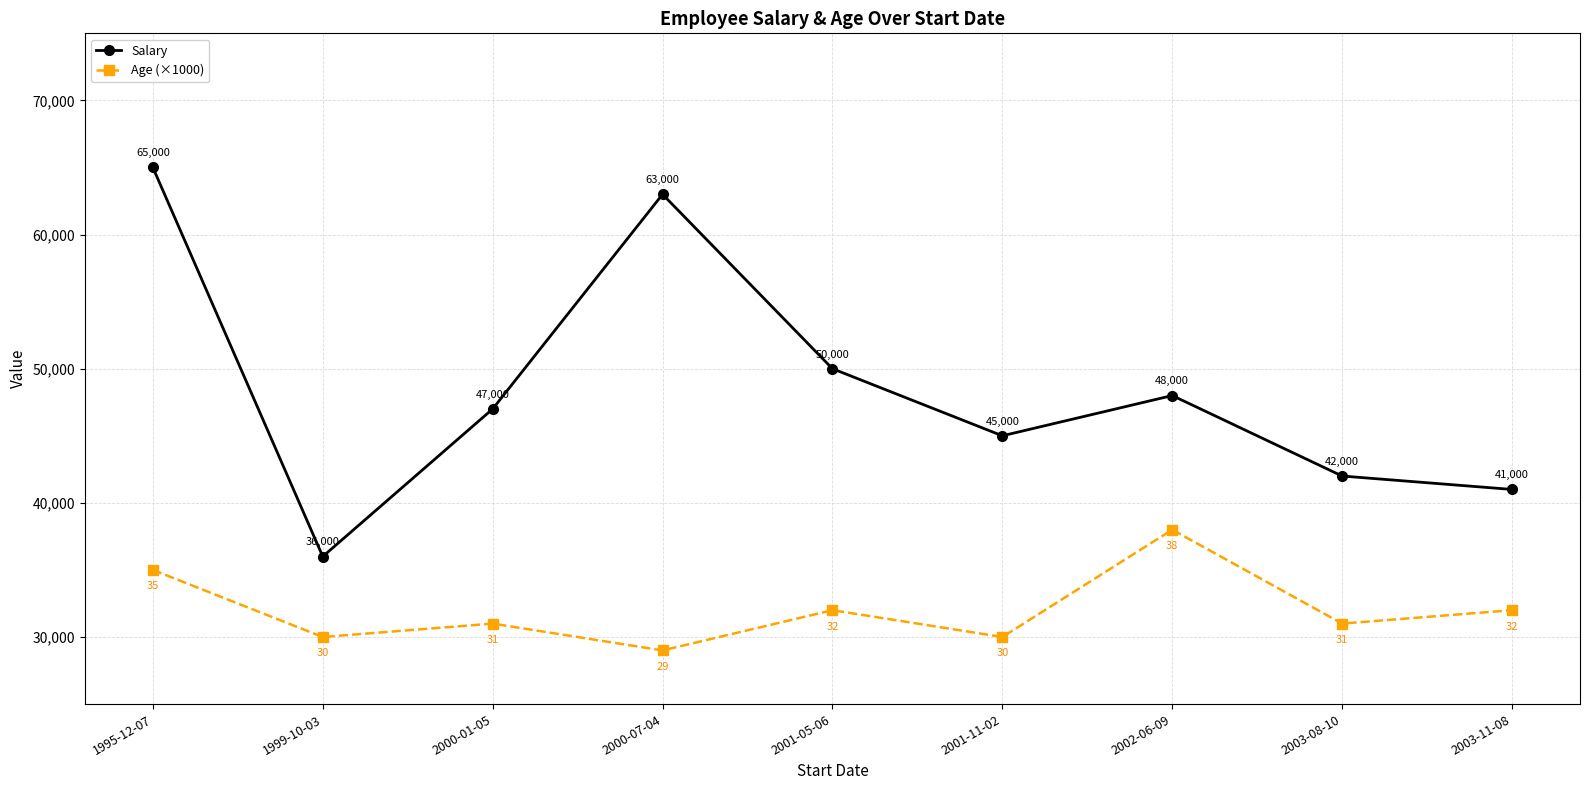

True or false: Salary and Age (×1000) cross at least once.

False